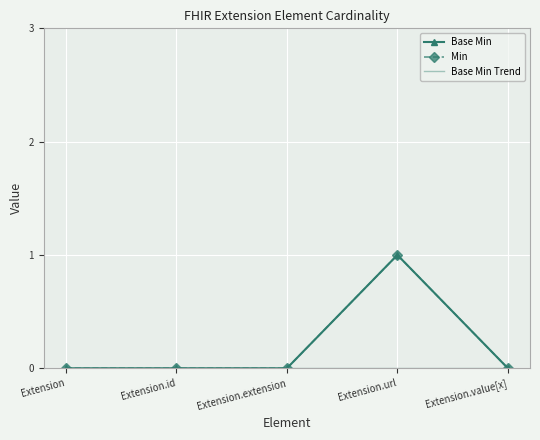

Where is the first local maximum?

Extension.url